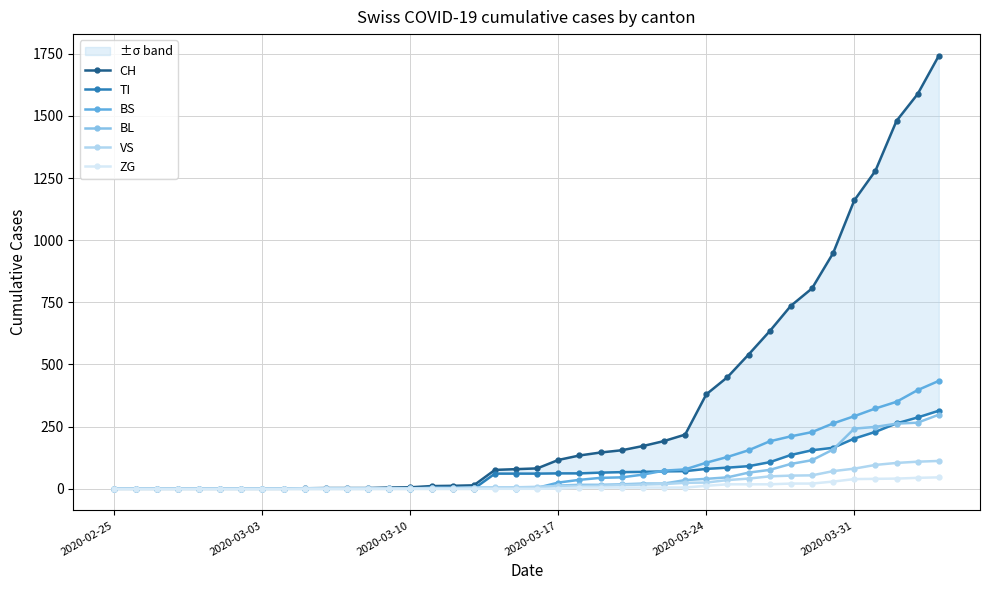

How many positive values does the TI series have?

22